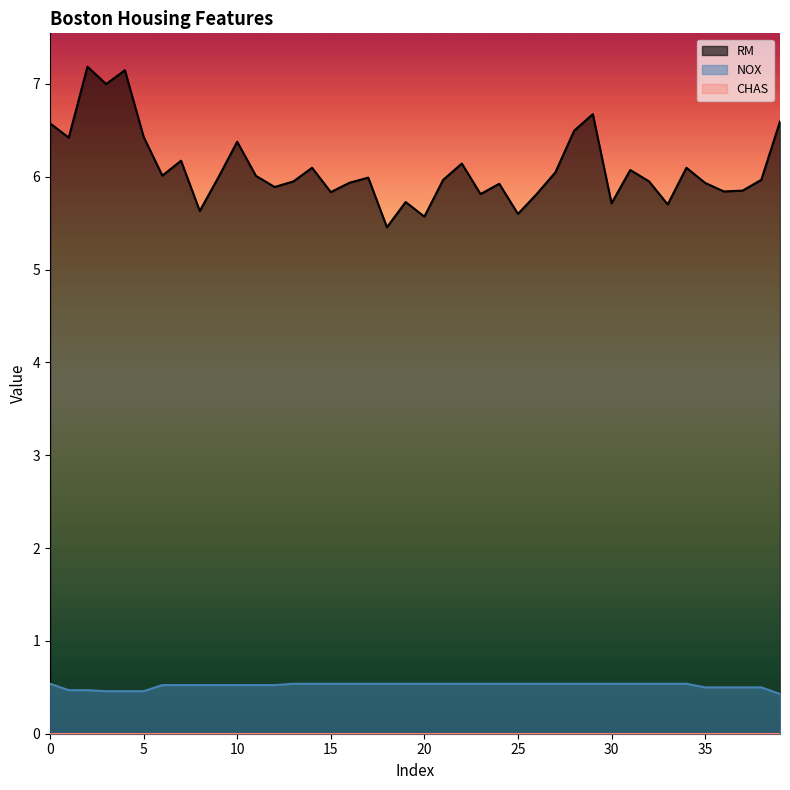

Which series has the widest spread of values?

RM